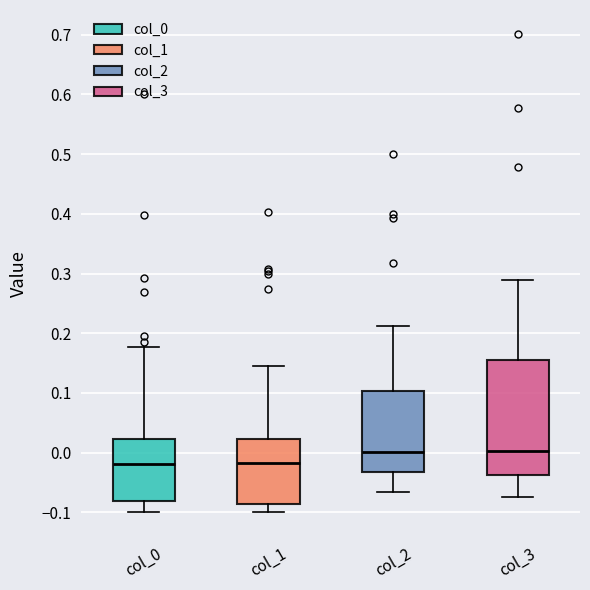

Comparing the boxes themselves (not the whiskers), which one is the tallest?

col_3